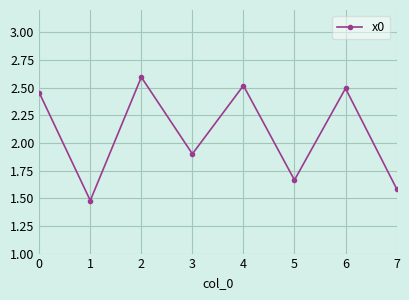

How many data points are above 2?

4